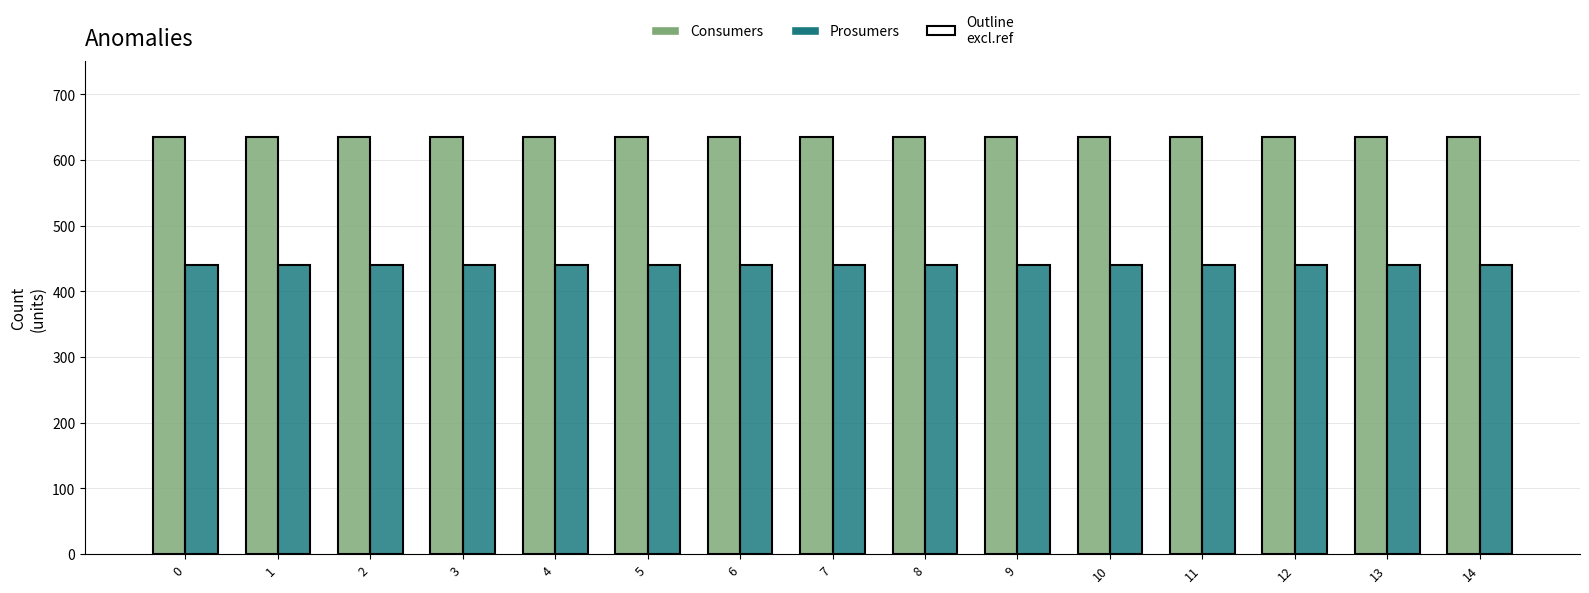

What is the minimum value shown in the chart?

440